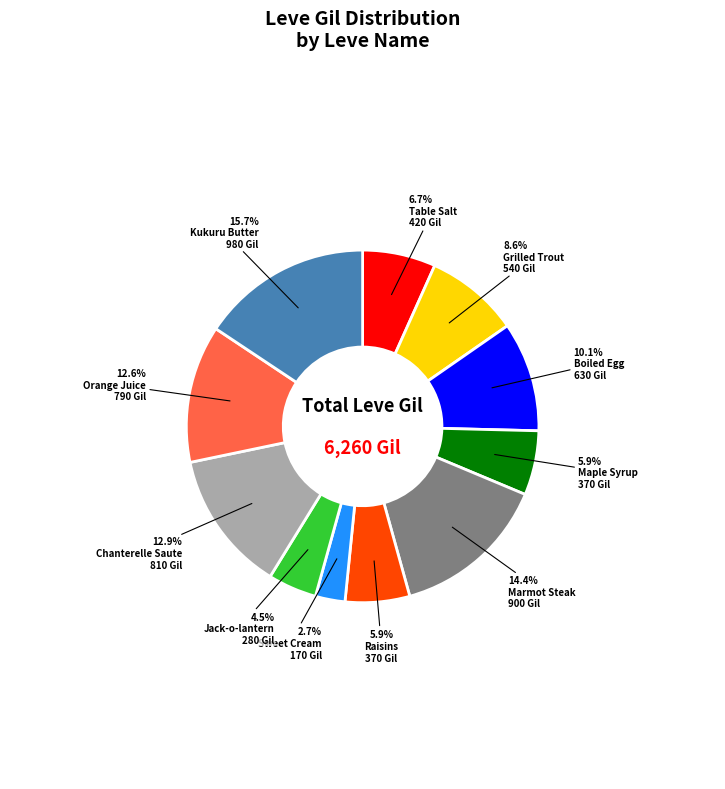

Is there any slice that represents more than half of the pie?

No